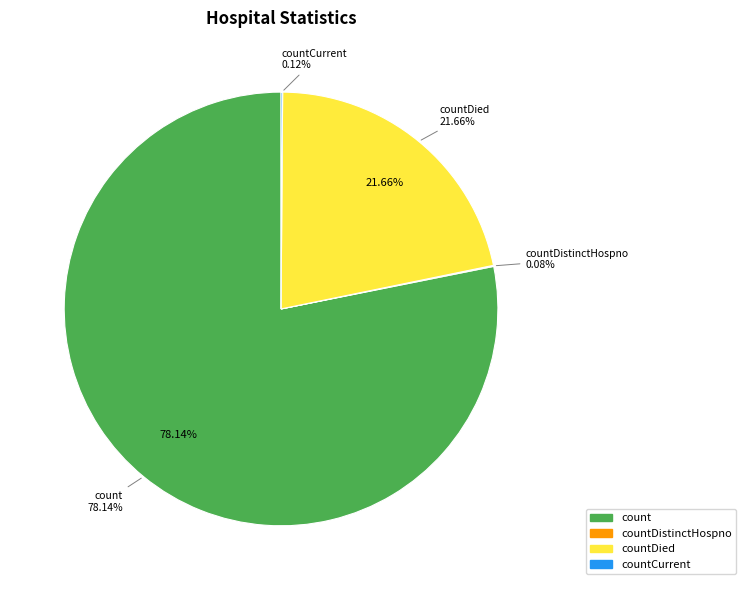

Does any single category account for the majority?

Yes